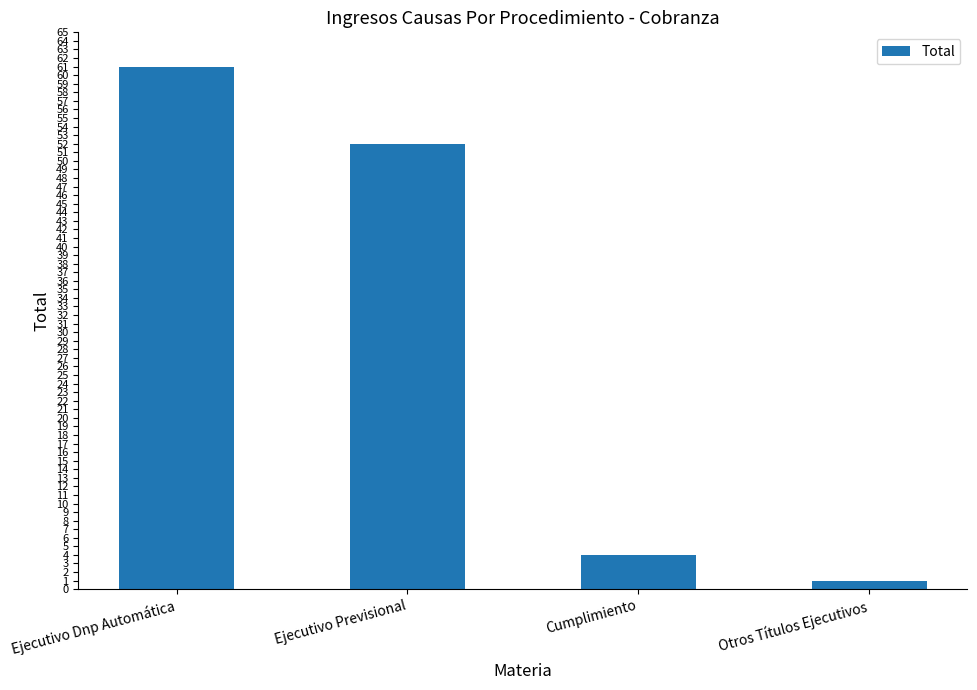

What is the greatest value displayed?

61